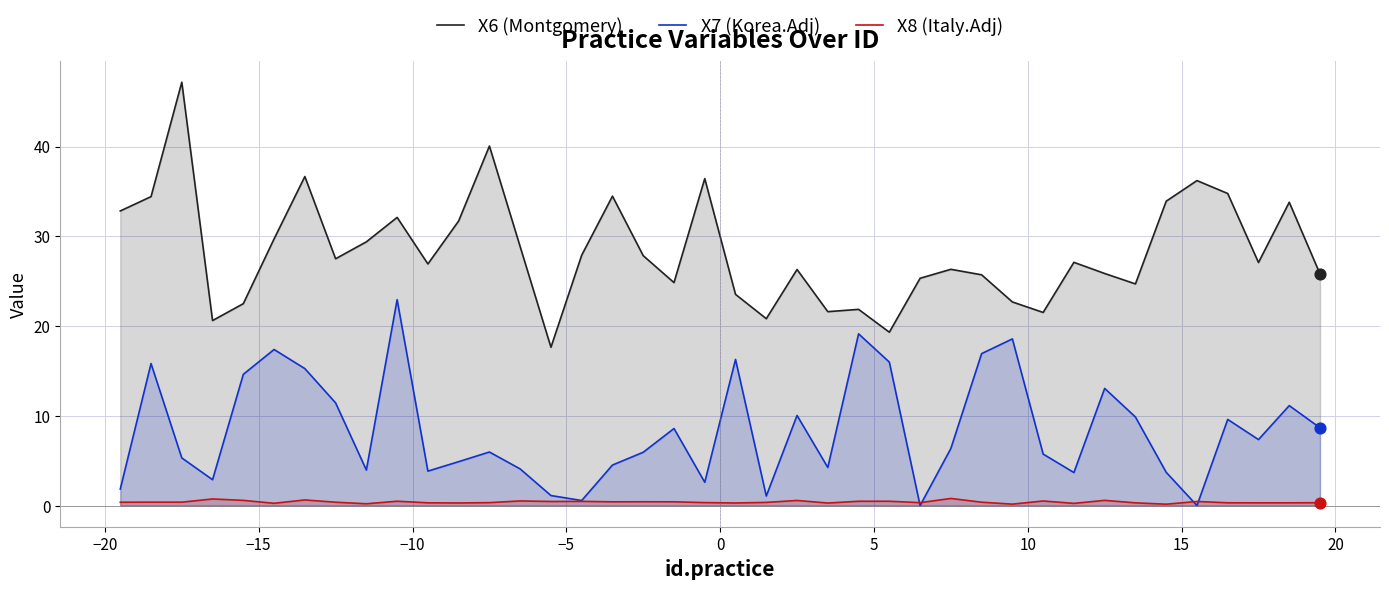

What are all the series names shown in the legend?

X6 (Montgomery), X7 (Korea.Adj), X8 (Italy.Adj)